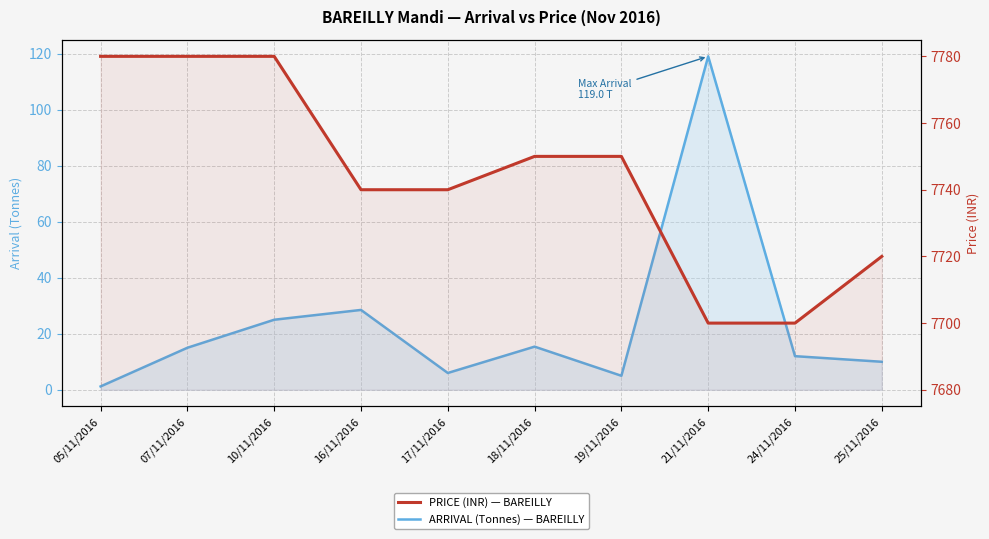

What is the total value across all series at 25/11/2016?

7730.0